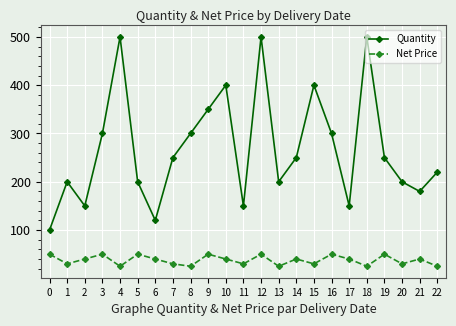

List the series in order of their overall mean, highest first.

Quantity, Net Price